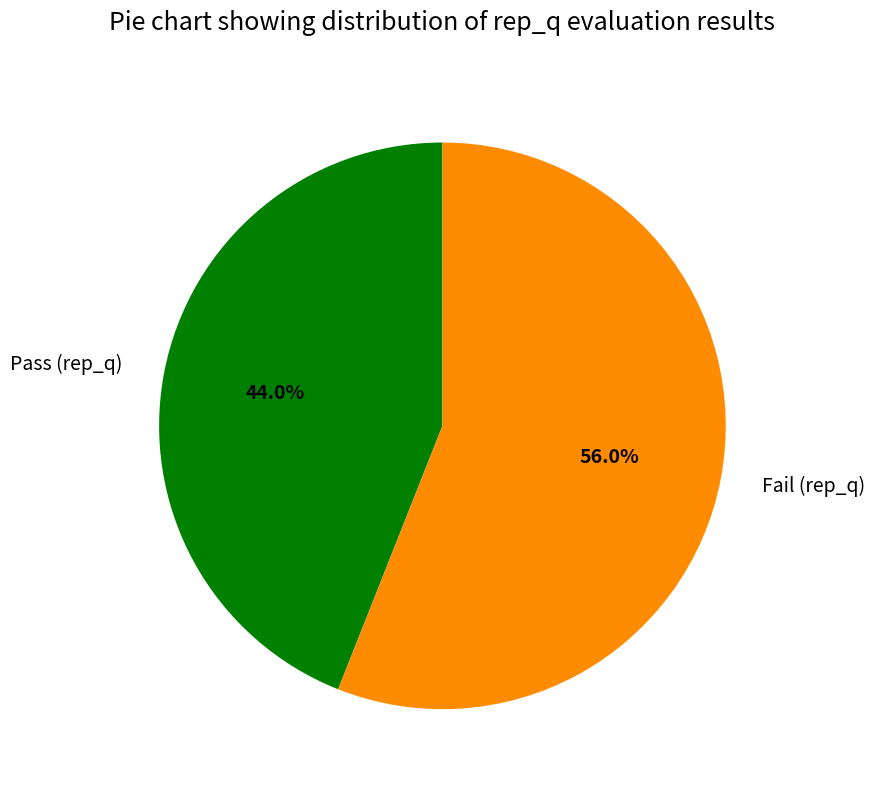

How many segments does this pie chart have?

2